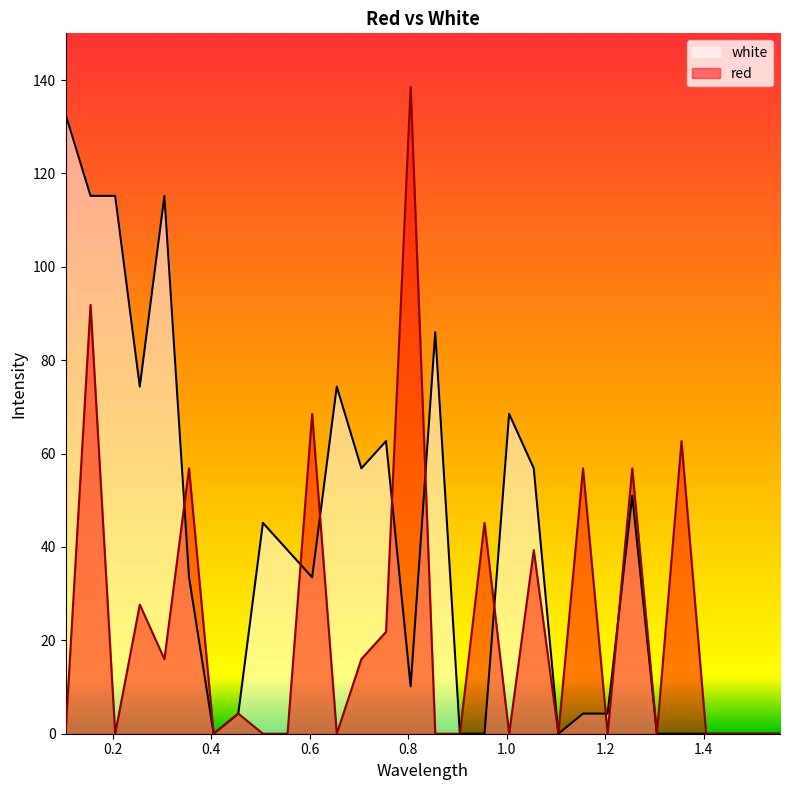

How many lines are shown in the chart?

2